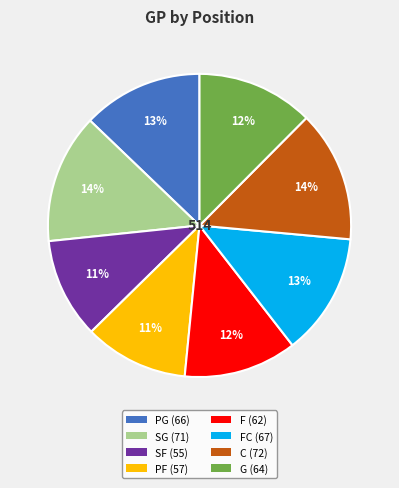

Is there any slice that represents more than half of the pie?

No